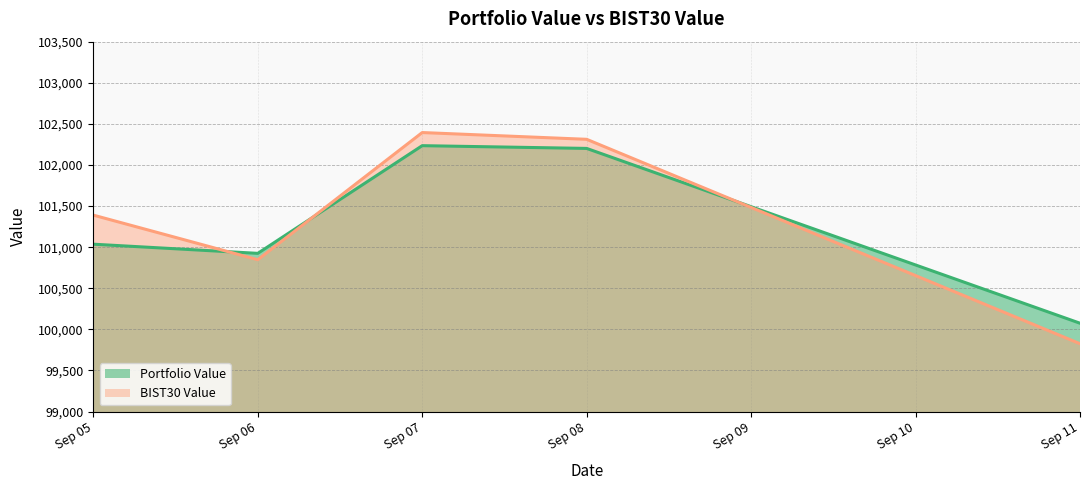

True or false: BIST30 Value and Portfolio Value intersect in this chart.

True